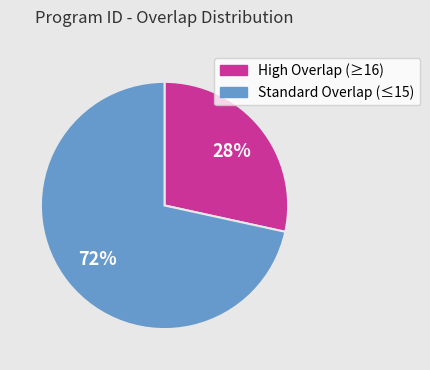

Does any single category account for the majority?

Yes